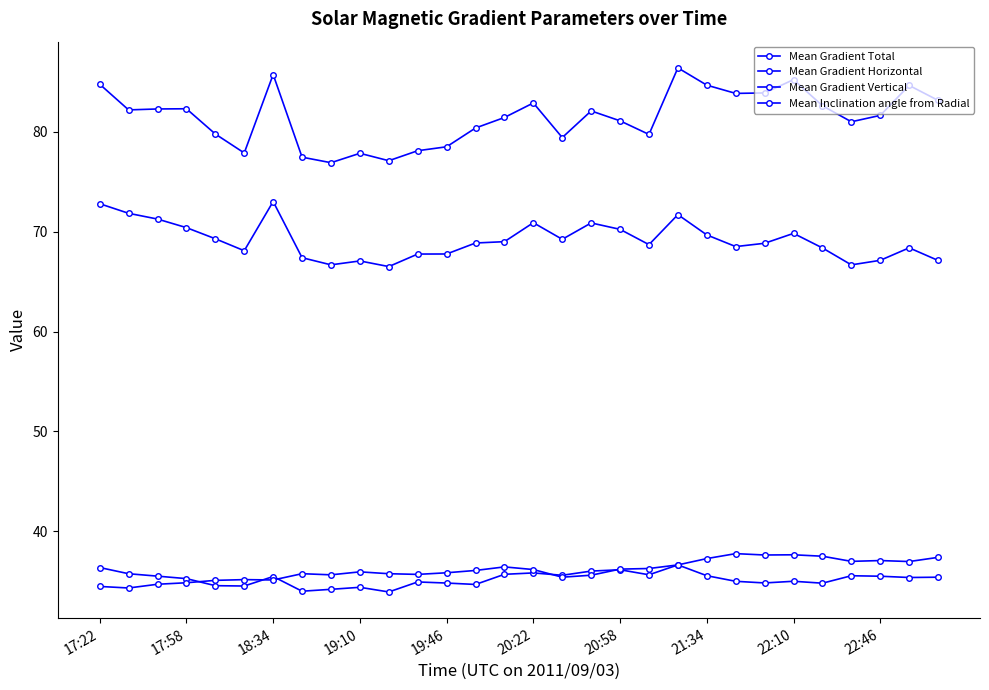

How many lines are shown in the chart?

4